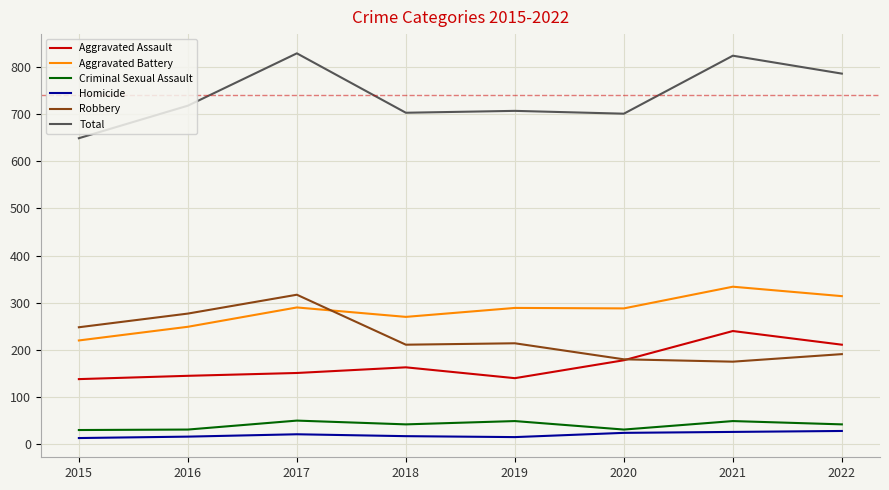

What are all the series names shown in the legend?

Aggravated Assault, Aggravated Battery, Criminal Sexual Assault, Homicide, Robbery, Total